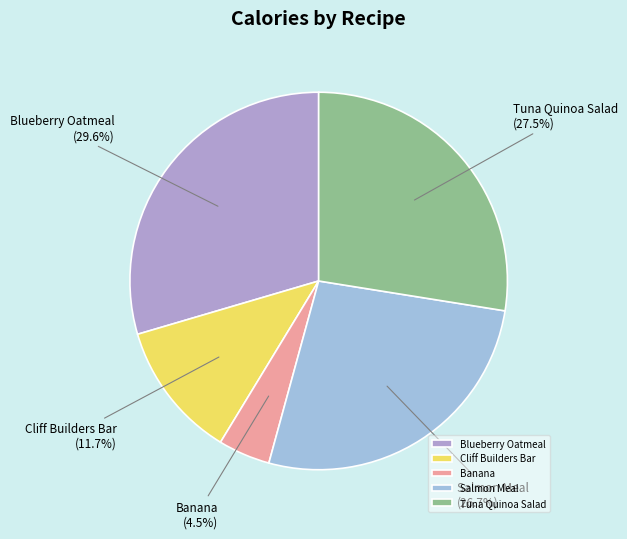

Approximately how many times larger is the value at Salmon Meal compared to Blueberry Oatmeal?

0.9